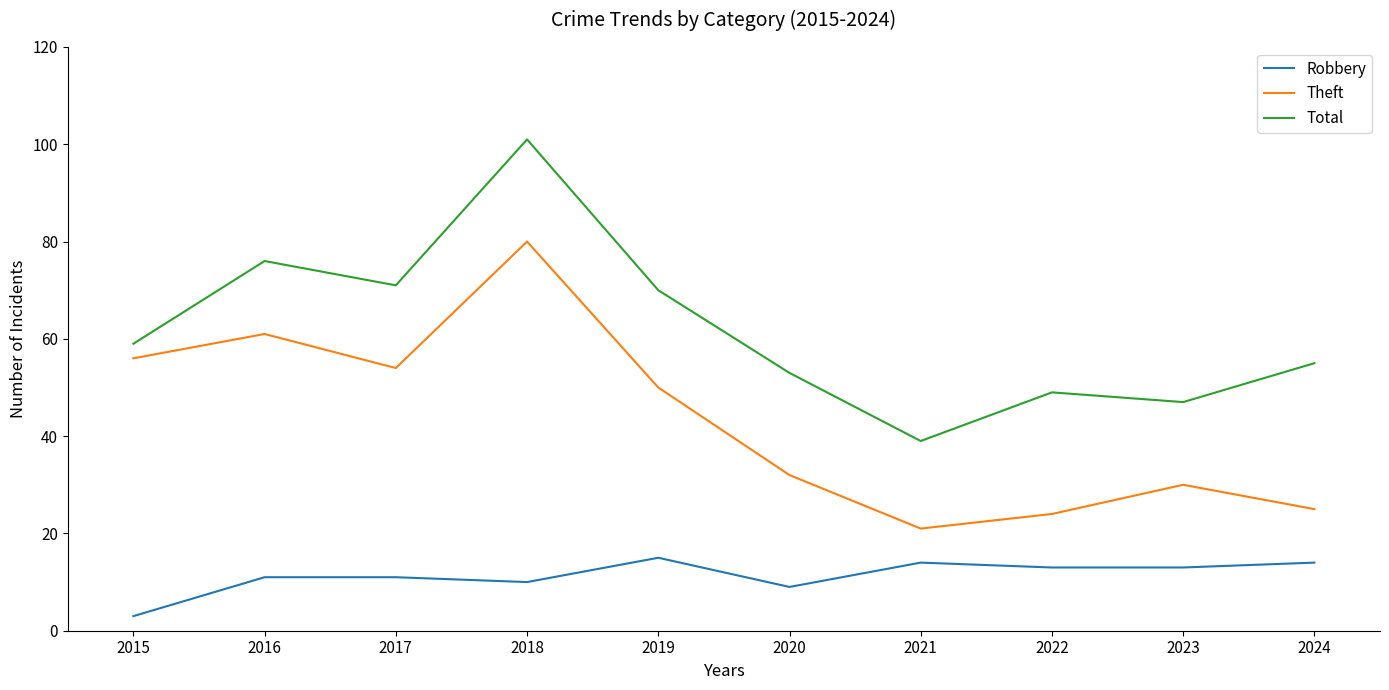

True or false: Robbery and Theft cross at least once.

False